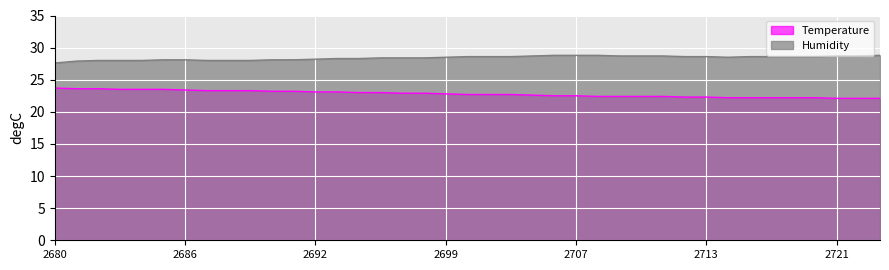

Between 2721 and 2713, which is larger?

2713